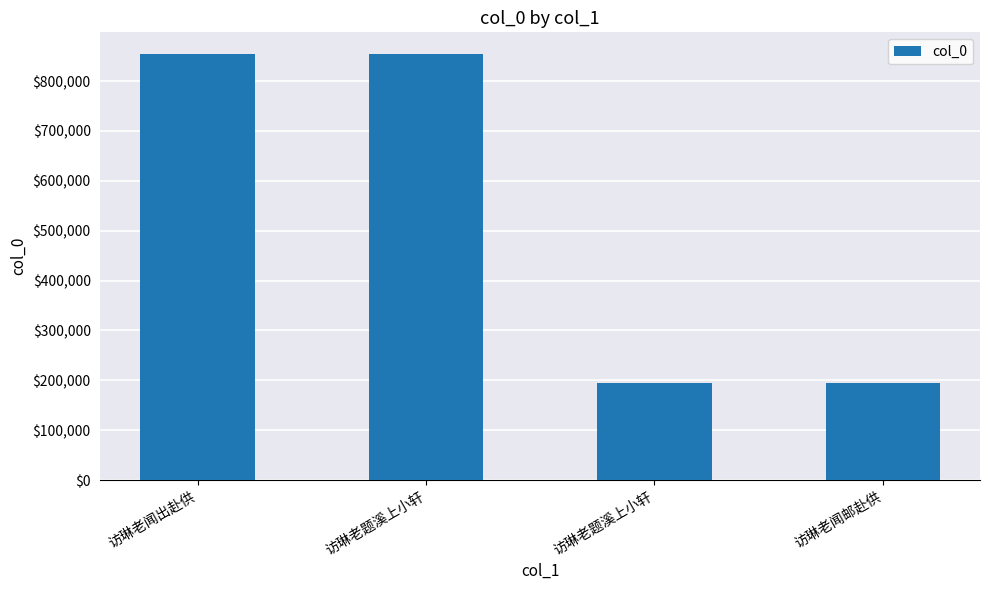

Reading left to right, extract all data points from this chart.

访琳老闻出赴供=854890	访琳老题溪上小轩=855023	访琳老题溪上小轩=195045	访琳老闻邮赴供=195046